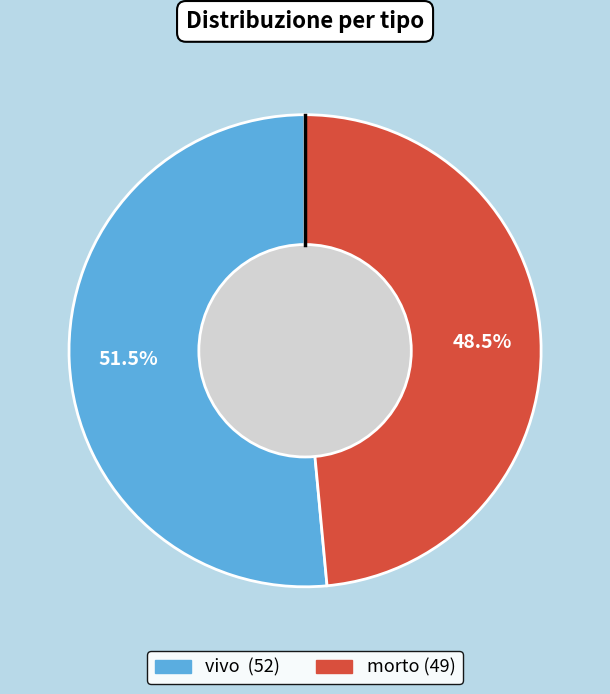

Rank the categories by value from lowest to highest.

morto, vivo